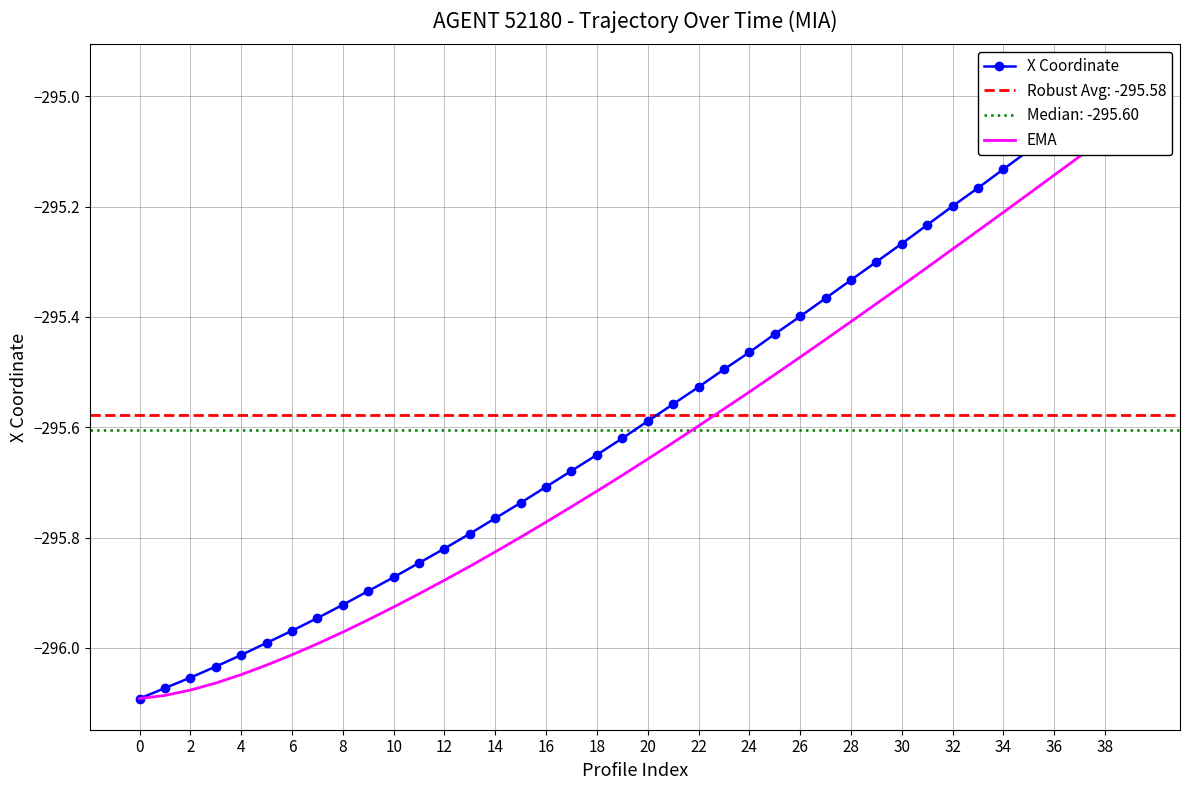

Between 29 and 22, which is larger?

29